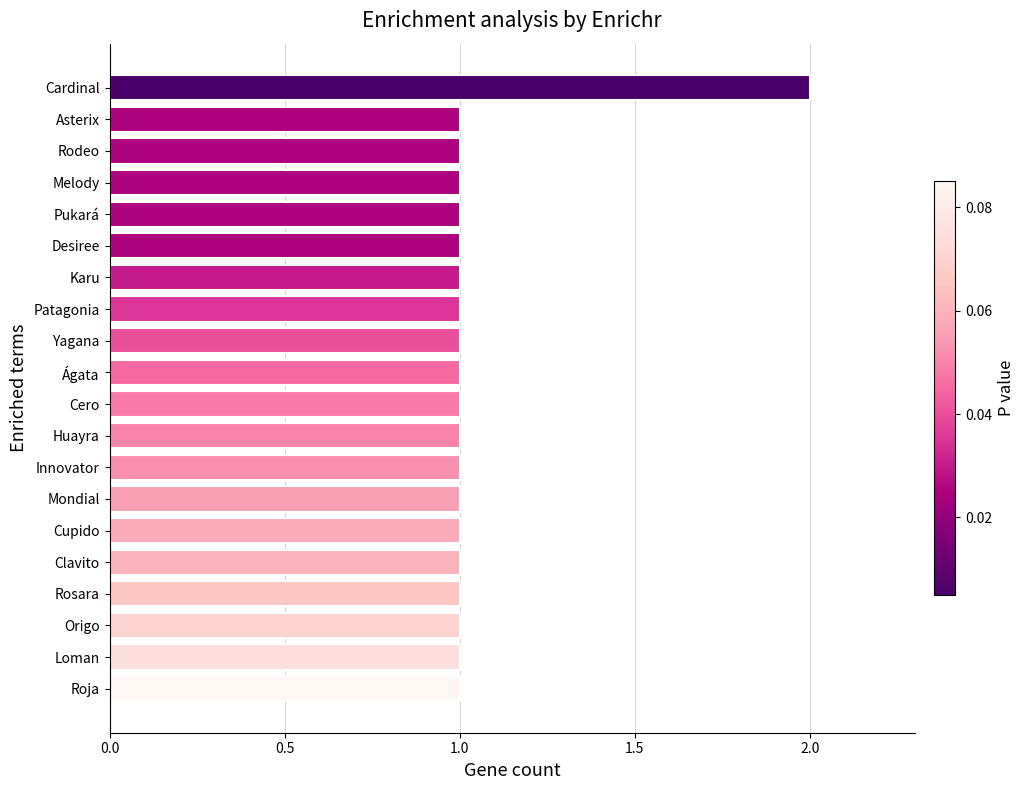

What position from the bottom is Loman?

2